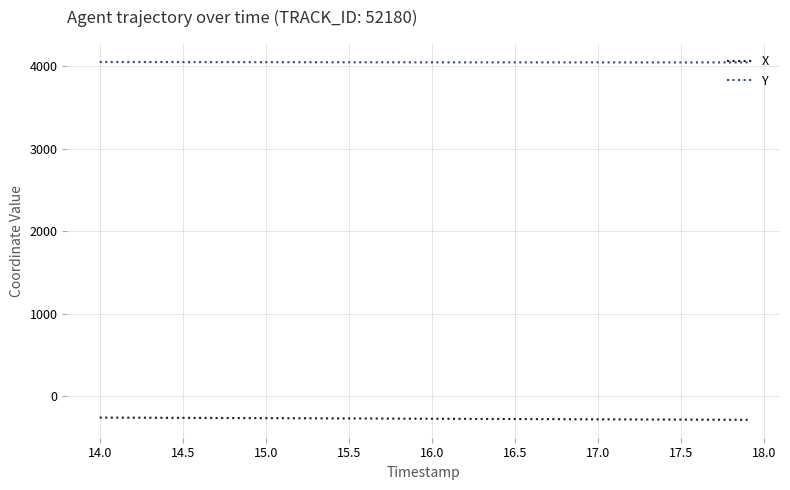

What is the lowest value of the X series?

-287.4